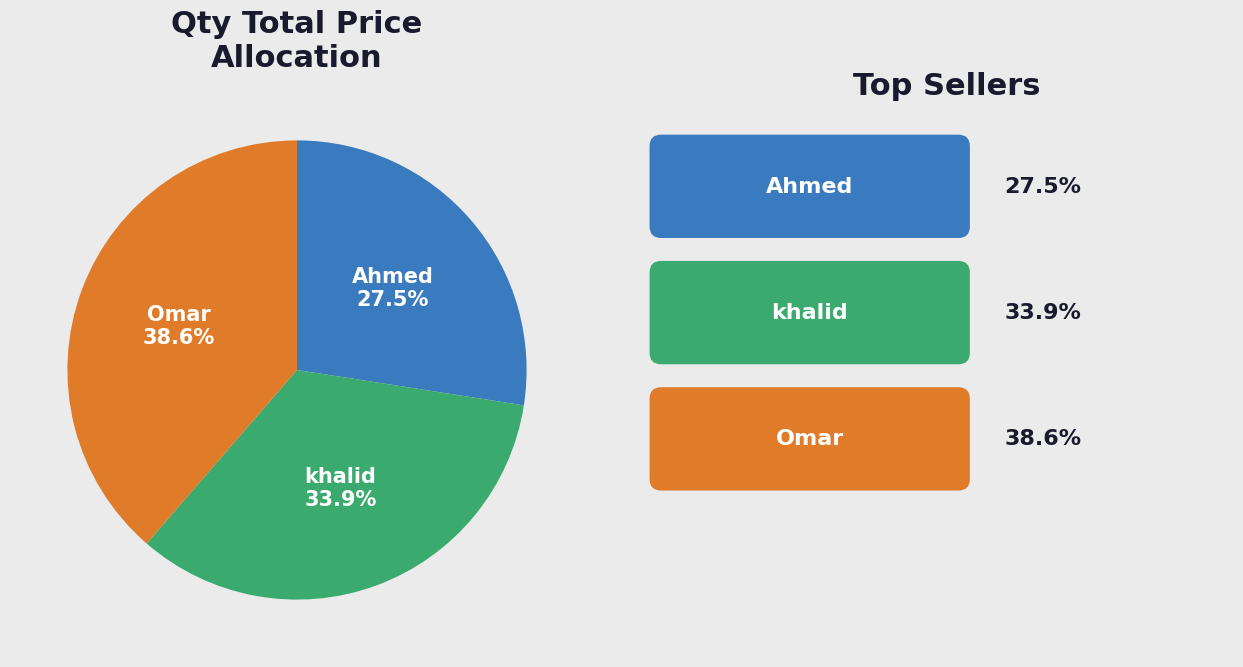

Is there a majority slice in this chart?

No